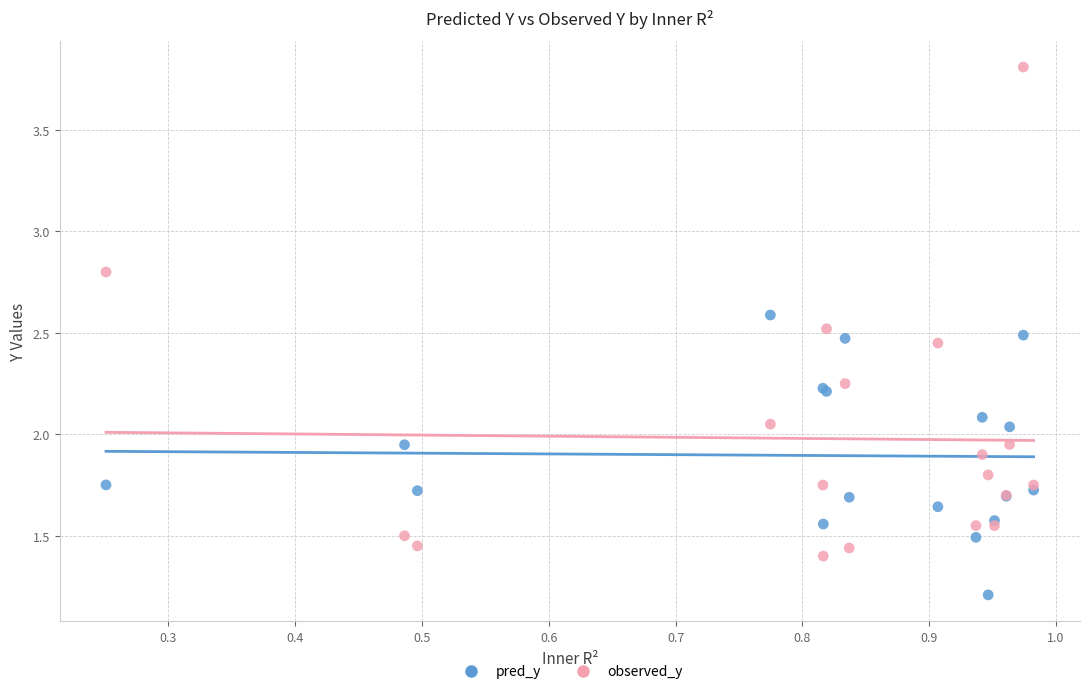

Which series reaches the maximum Y coordinate?

observed_y